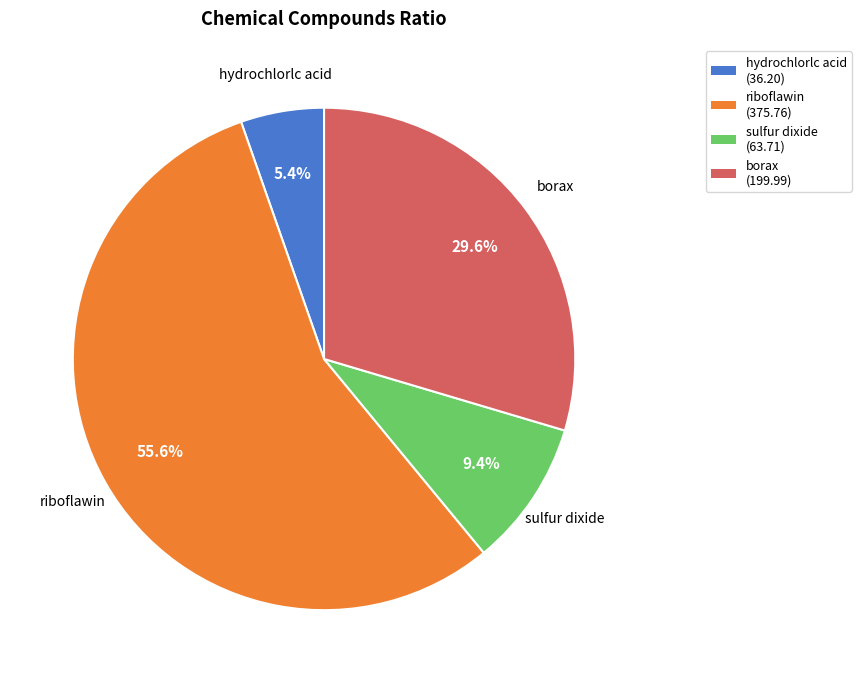

Does riboflawin account for over 50% of the chart?

Yes